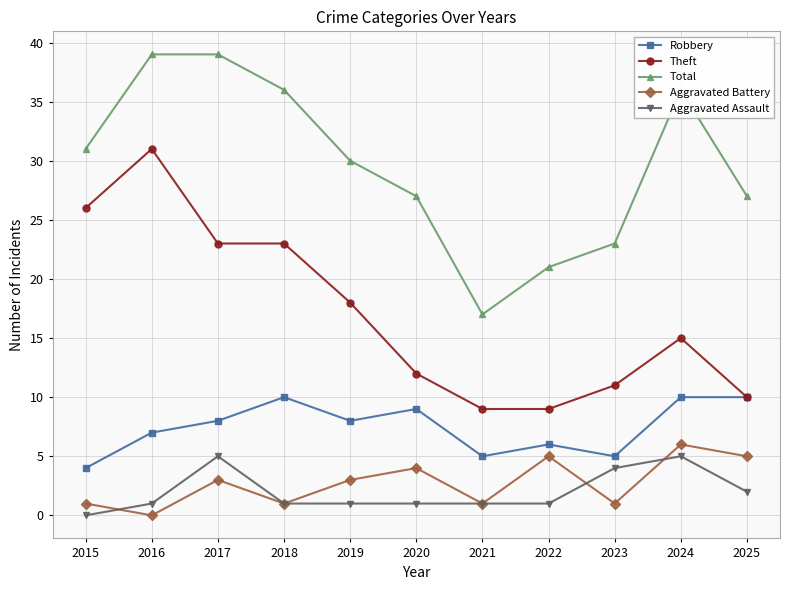

True or false: Aggravated Assault and Theft intersect in this chart.

False